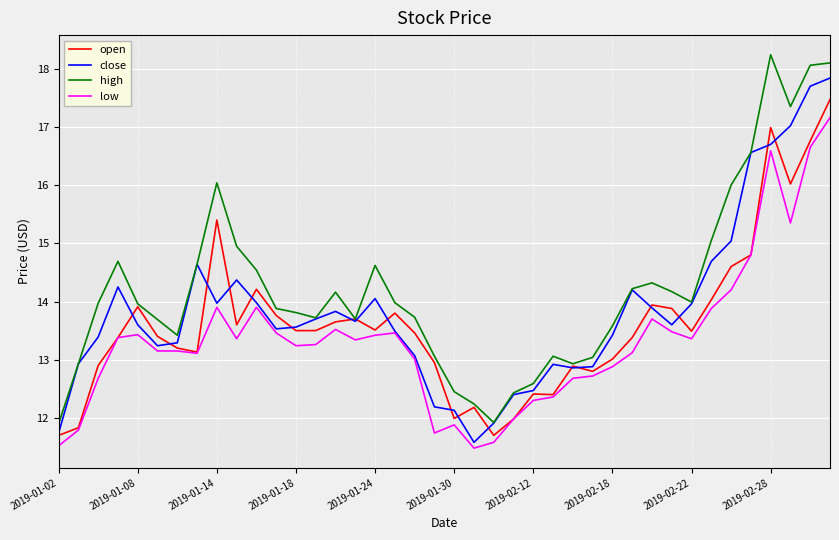

What is the difference between the maximum and minimum values in the low series?

5.7